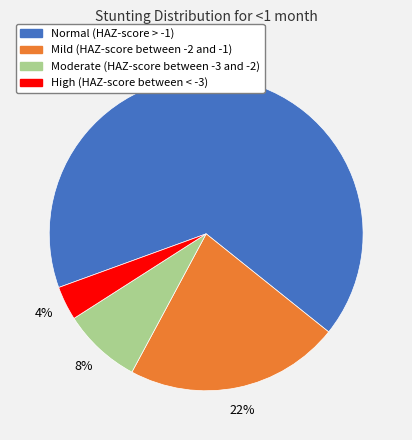

The Normal (HAZ-score > -1) slice represents 66% of the pie. True or false?

True